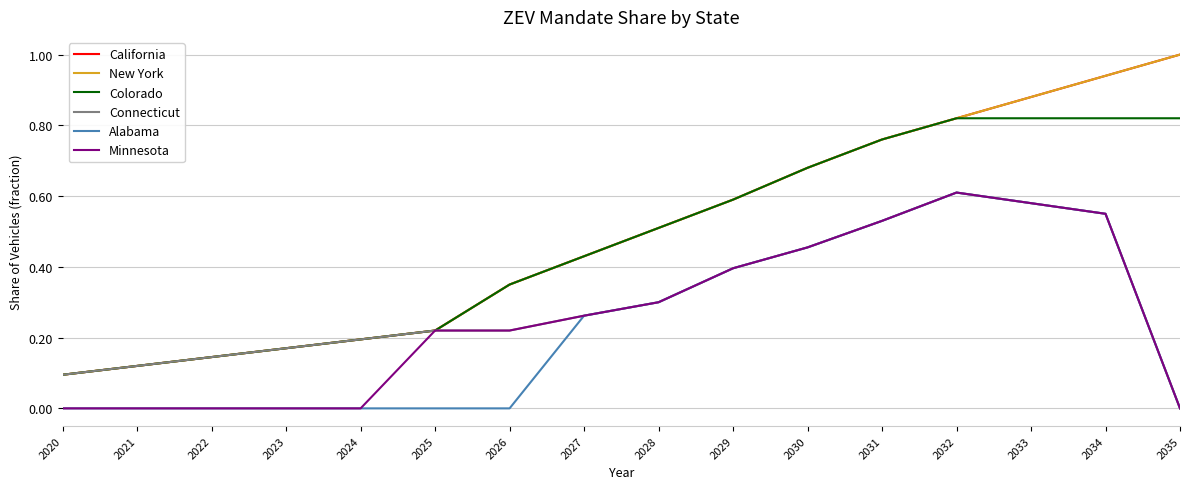

Reading right to left, what are all the values shown in this chart?

California: 2035=1.0	2034=0.9	2033=0.9	2032=0.8	2031=0.8	2030=0.7	2029=0.6	2028=0.5	2027=0.4	2026=0.3	2025=0.2	2024=0.2	2023=0.2	2022=0.1	2021=0.1	2020=0.1
New York: 2035=1.0	2034=0.9	2033=0.9	2032=0.8	2031=0.8	2030=0.7	2029=0.6	2028=0.5	2027=0.4	2026=0.3	2025=0.2	2024=0.2	2023=0.2	2022=0.1	2021=0.1	2020=0.1
Colorado: 2035=0.8	2034=0.8	2033=0.8	2032=0.8	2031=0.8	2030=0.7	2029=0.6	2028=0.5	2027=0.4	2026=0.3	2025=0.2	2024=0.2	2023=0.2	2022=0.1	2021=0.1	2020=0.1
Connecticut: 2035=0.0	2034=0.6	2033=0.6	2032=0.6	2031=0.5	2030=0.5	2029=0.4	2028=0.3	2027=0.3	2026=0.2	2025=0.2	2024=0.2	2023=0.2	2022=0.1	2021=0.1	2020=0.1
Alabama: 2035=0.0	2034=0.6	2033=0.6	2032=0.6	2031=0.5	2030=0.5	2029=0.4	2028=0.3	2027=0.3	2026=0.0	2025=0.0	2024=0.0	2023=0.0	2022=0.0	2021=0.0	2020=0.0
Minnesota: 2035=0.0	2034=0.6	2033=0.6	2032=0.6	2031=0.5	2030=0.5	2029=0.4	2028=0.3	2027=0.3	2026=0.2	2025=0.2	2024=0.0	2023=0.0	2022=0.0	2021=0.0	2020=0.0